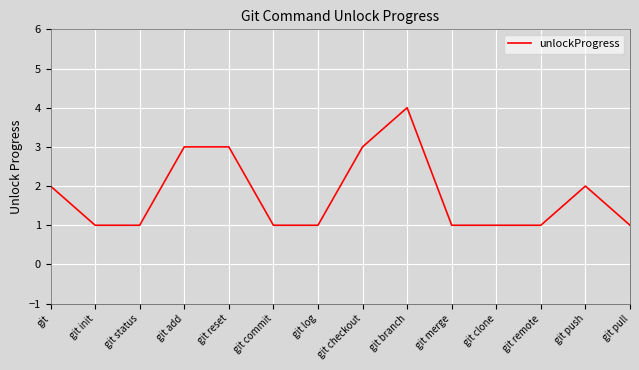

How many lines are shown in the chart?

1